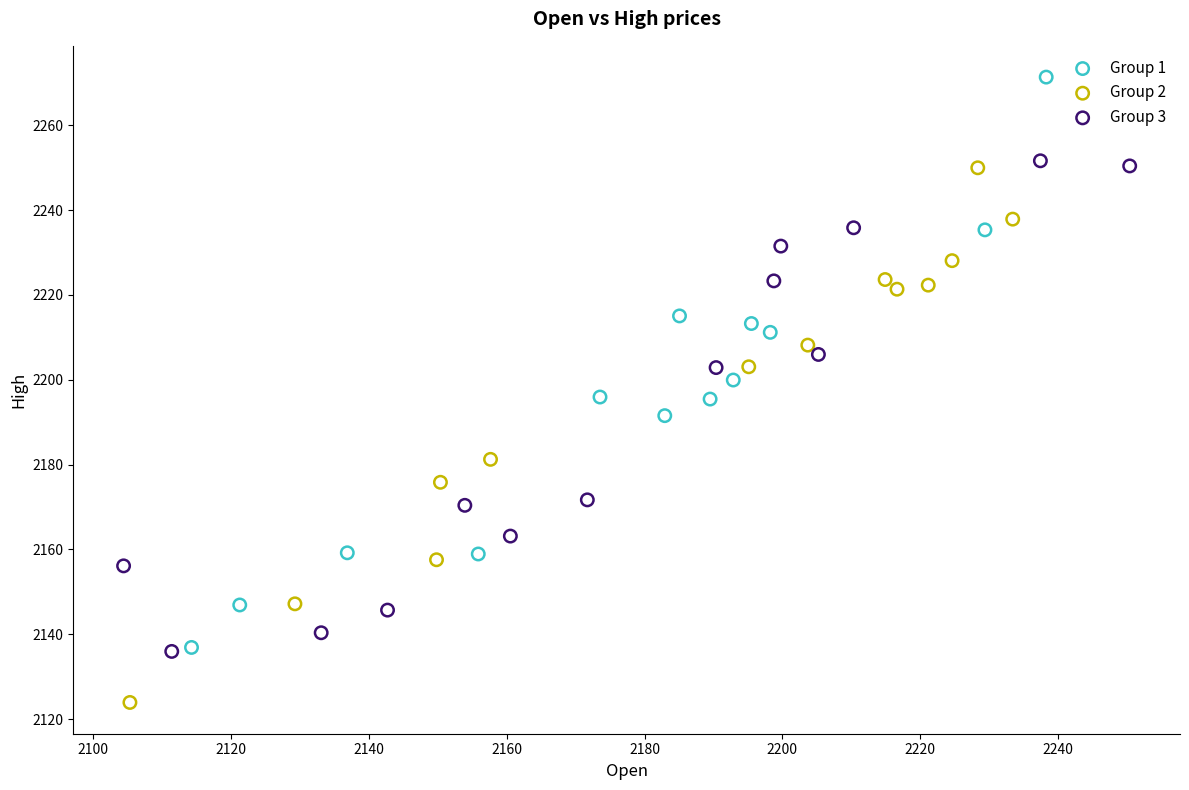

Which series reaches the minimum Y coordinate?

Group 2